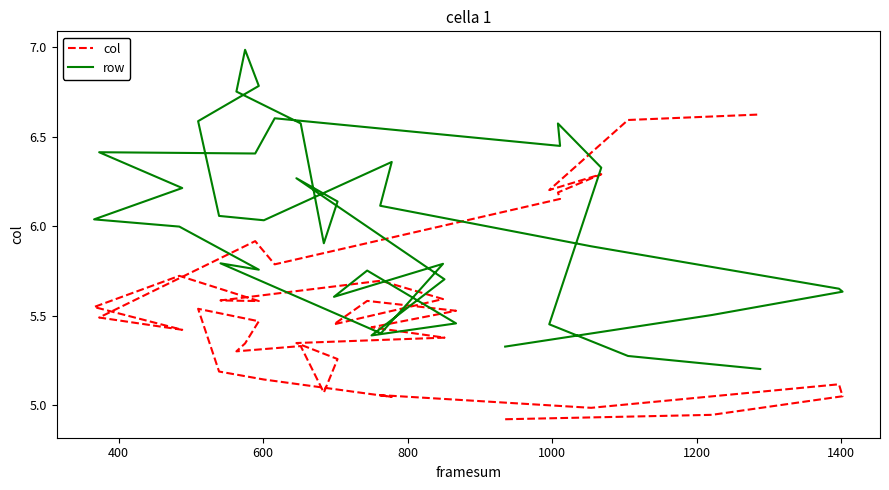

What is the difference between the maximum and second lowest values in the col series?

1.7